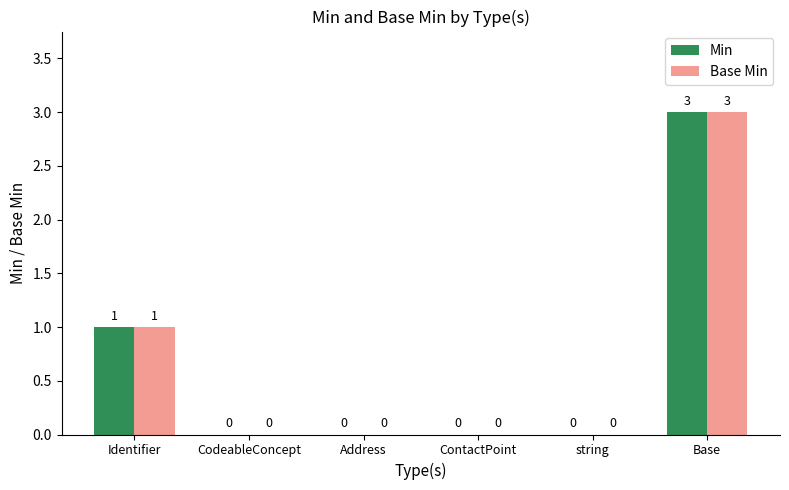

The value of Min at Identifier is 2. True or false?

False